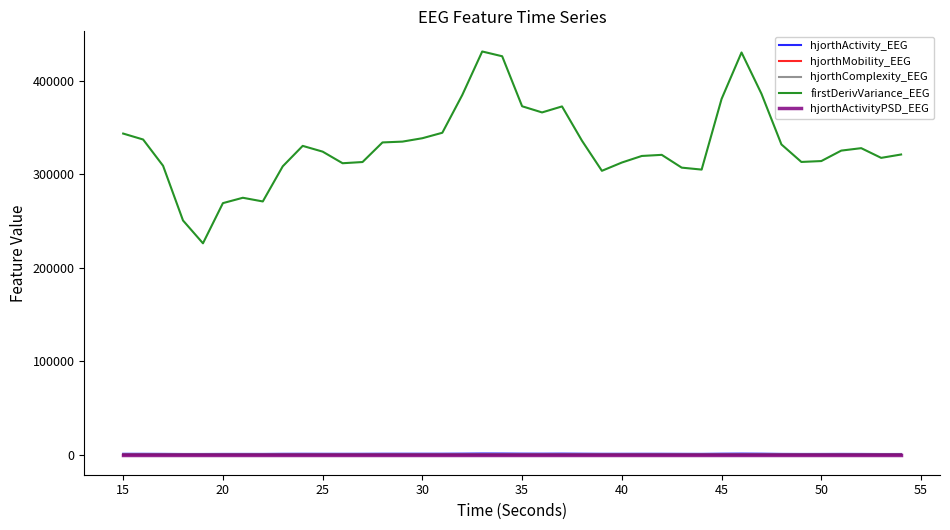

Which series has the largest total across all categories?

firstDerivVariance_EEG